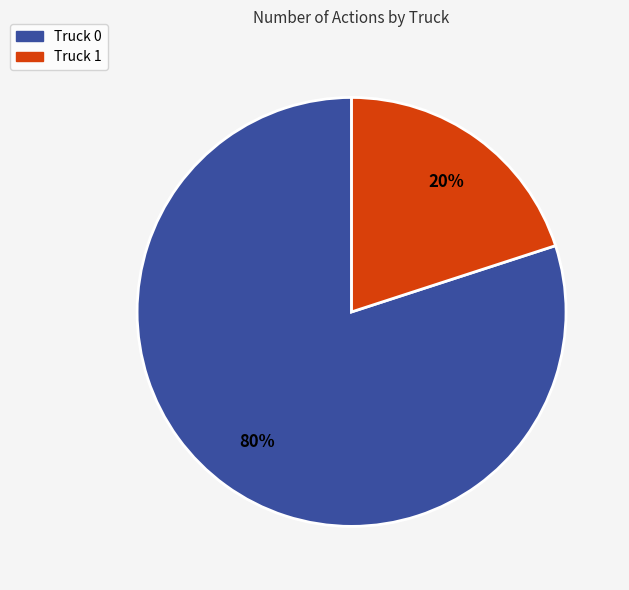

Rank the categories by value from highest to lowest.

Truck 0, Truck 1